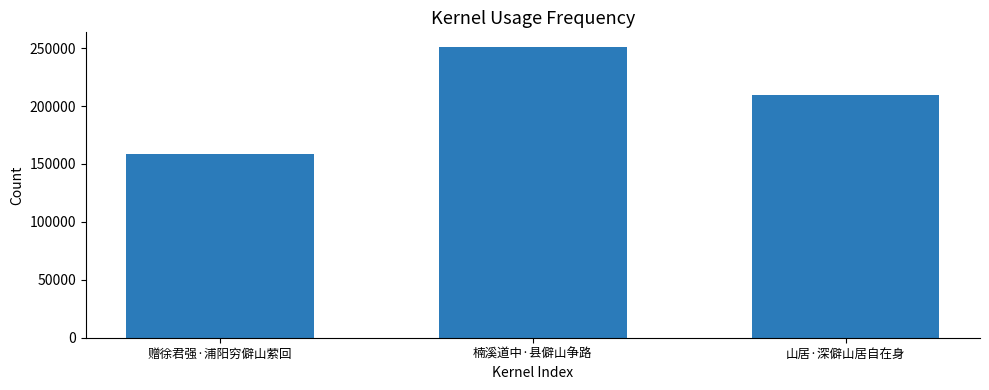

Does the chart contain stacked bars?

No